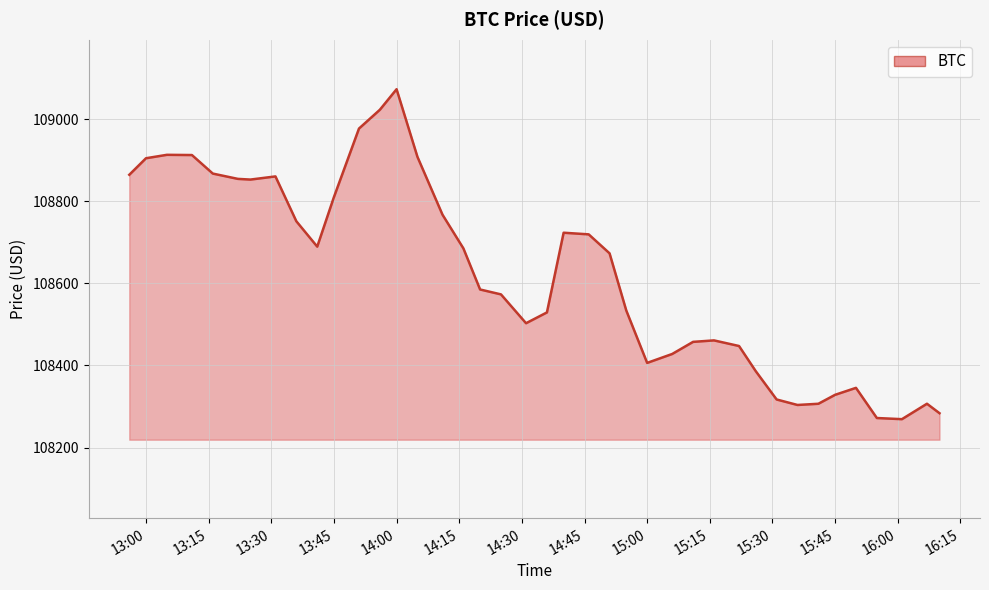

What is the smallest value displayed?

108269.0